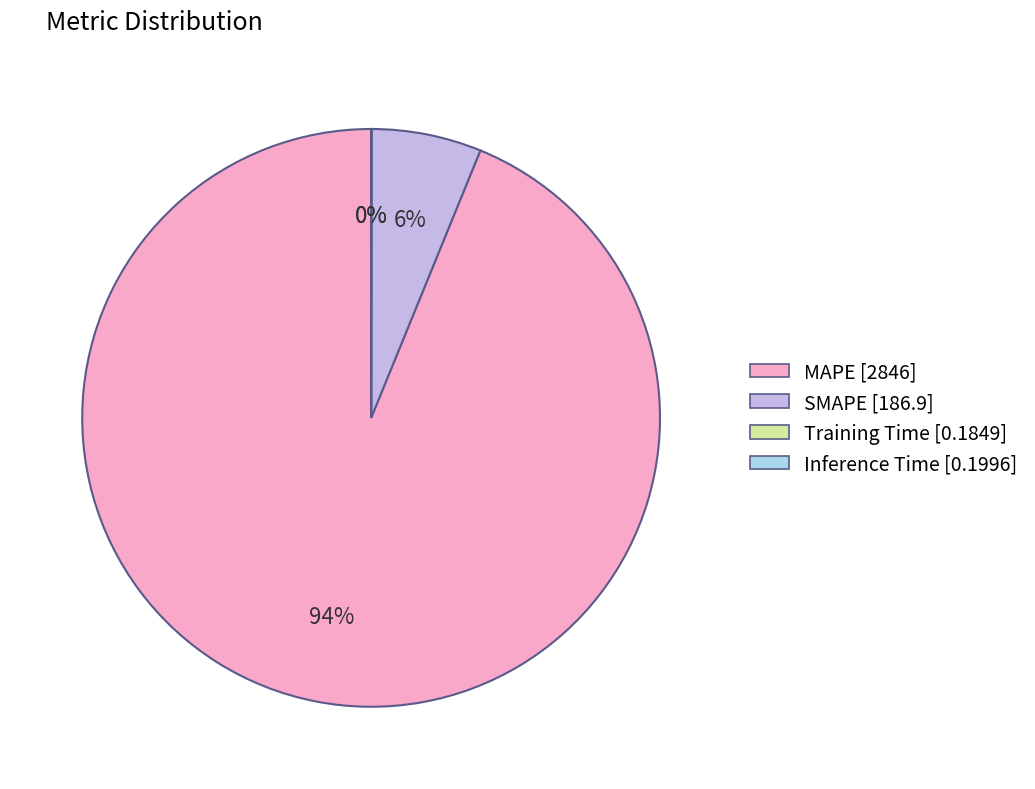

Which slice is the largest?

MAPE